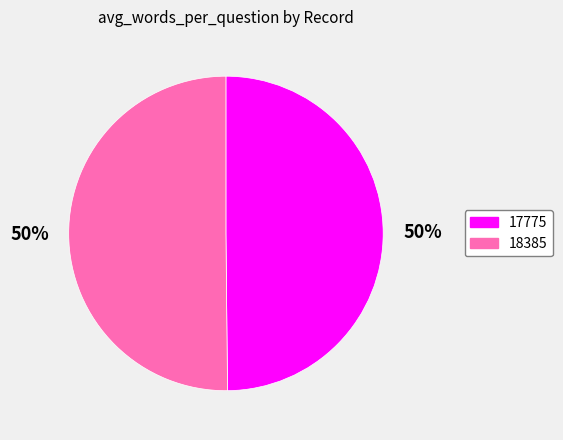

To the nearest percent, what is the combined percentage of 18385 and 17775?

100%